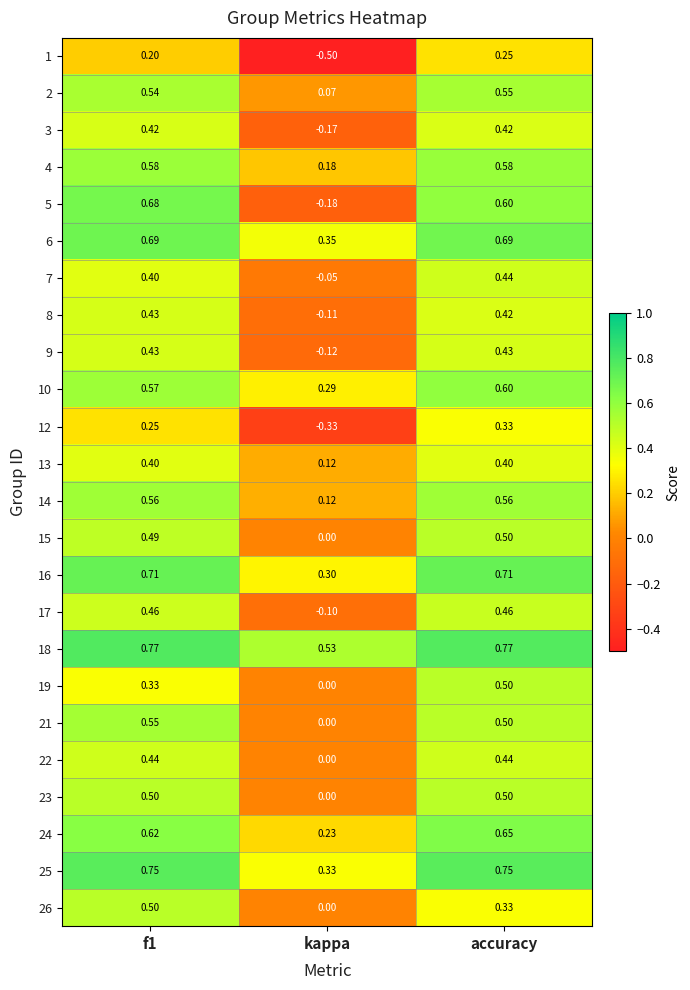

At which label is 22 closest to 0?

kappa